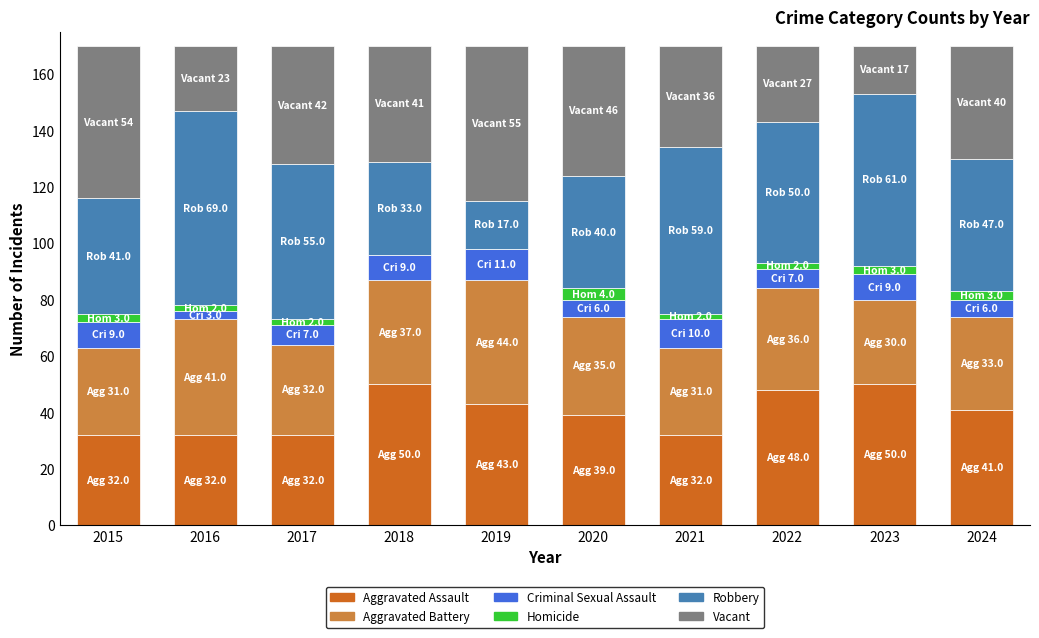

True or false: Robbery has a value of 28 at 2019.

False